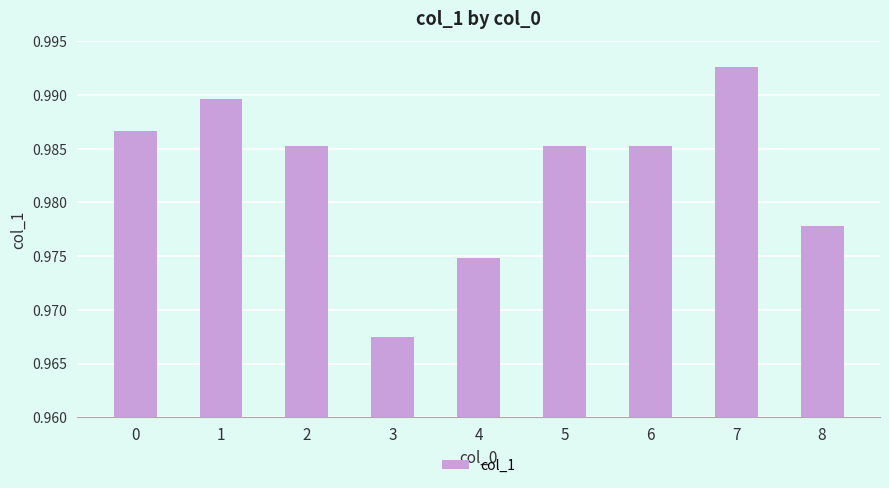

Which has a higher value, 7 or 6?

7